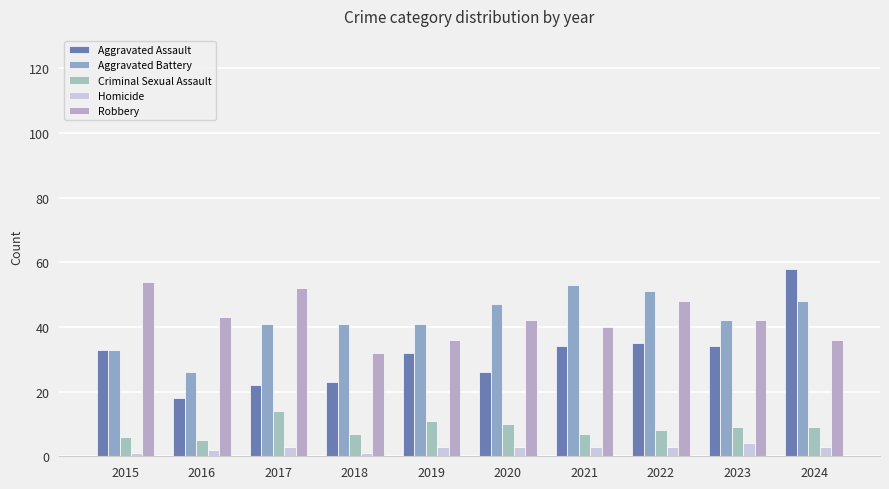

How many bars are there in each group?

5